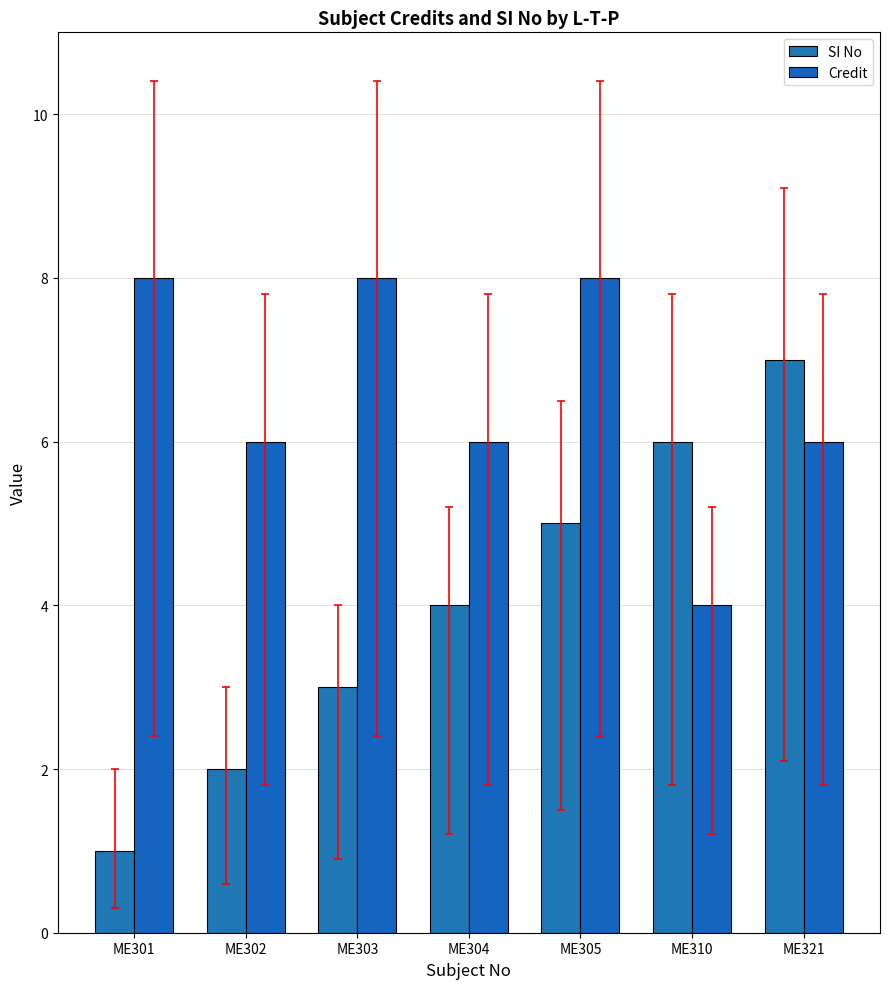

Where is Credit nearest to the value 6?

ME302